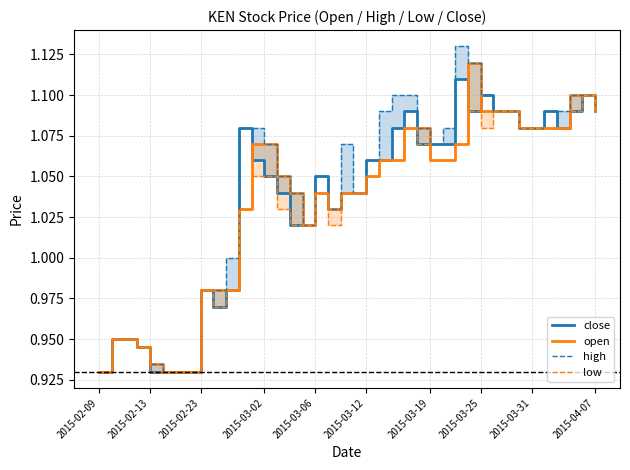

What are all the series names shown in the legend?

close, open, high, low